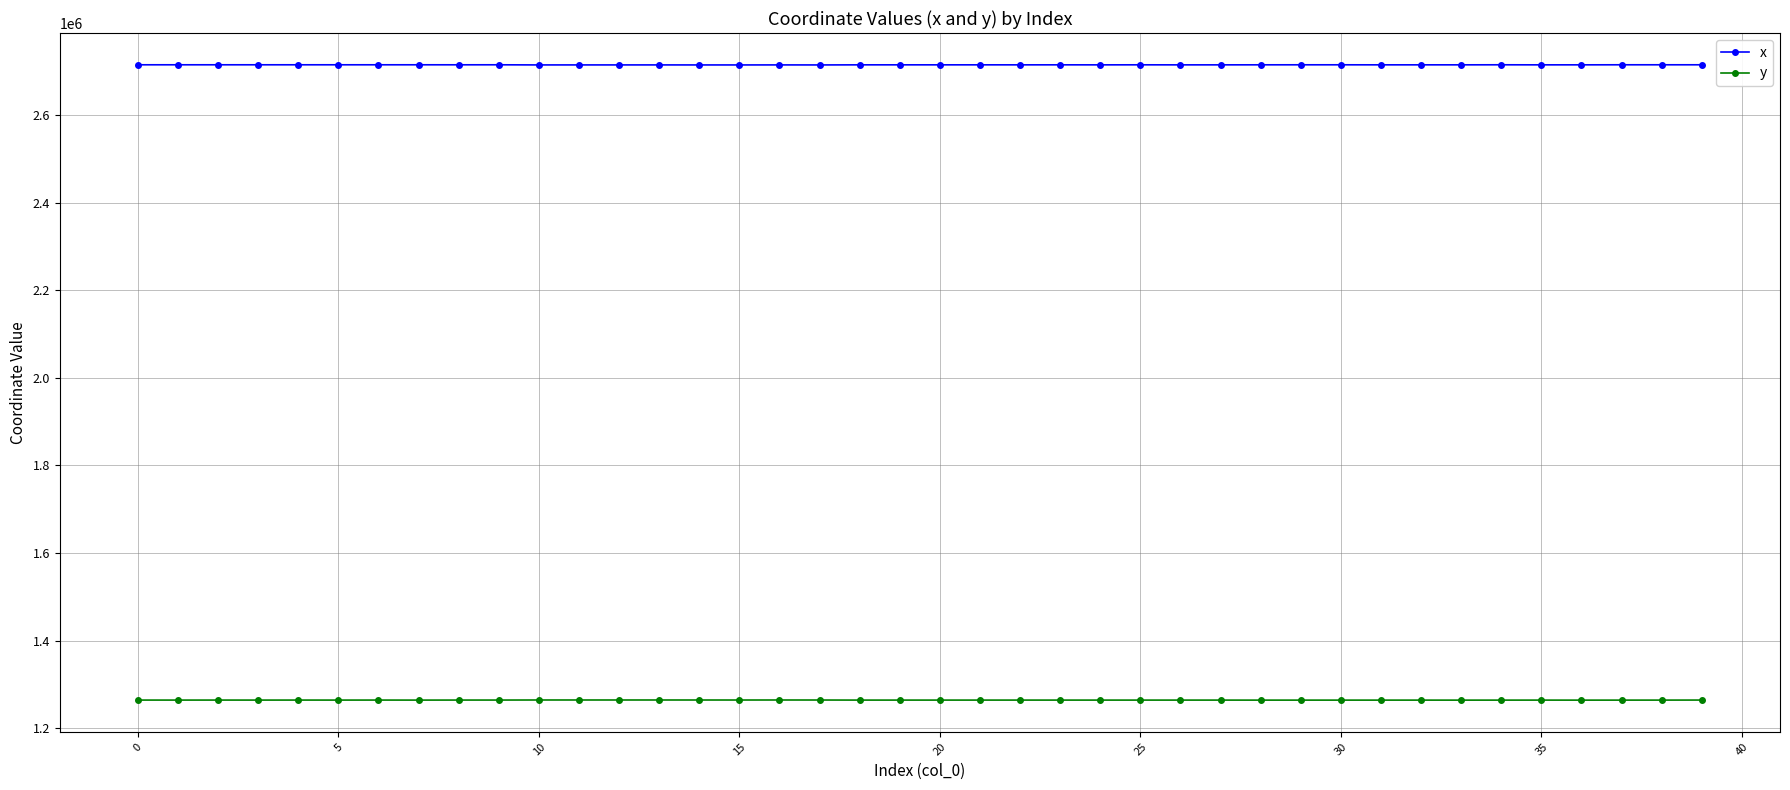

What is the value of the x point at the 27th from the left?

2714244.5